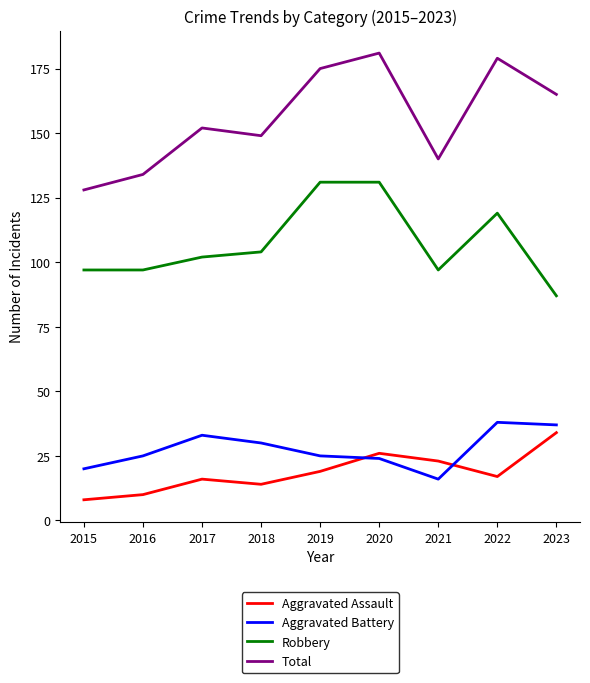

Which category has the highest value across all series?

2020